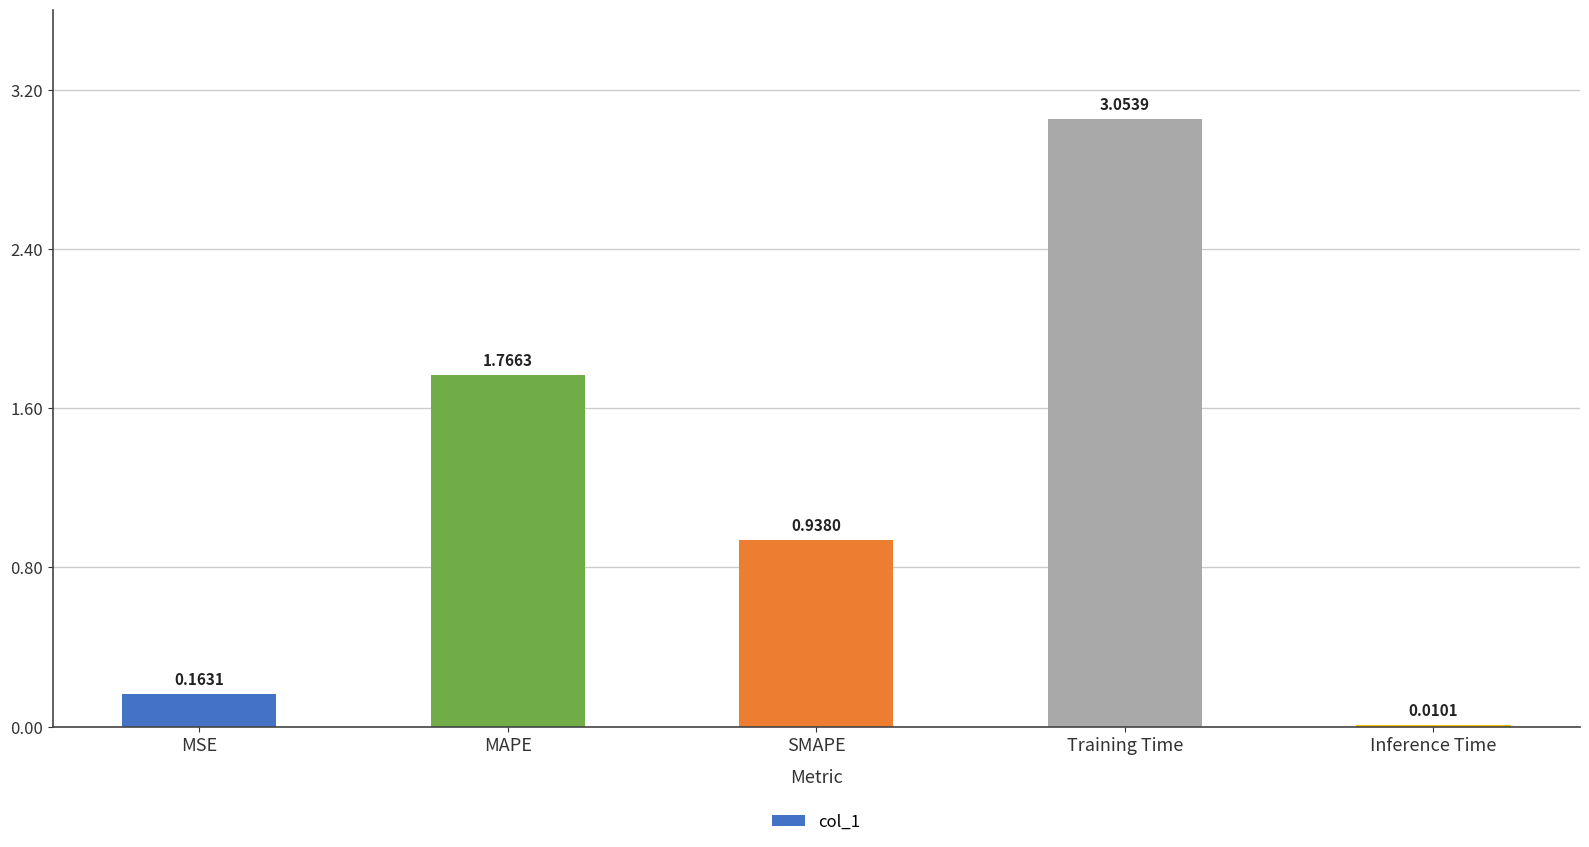

At which category does the chart reach its peak across all series?

Training Time